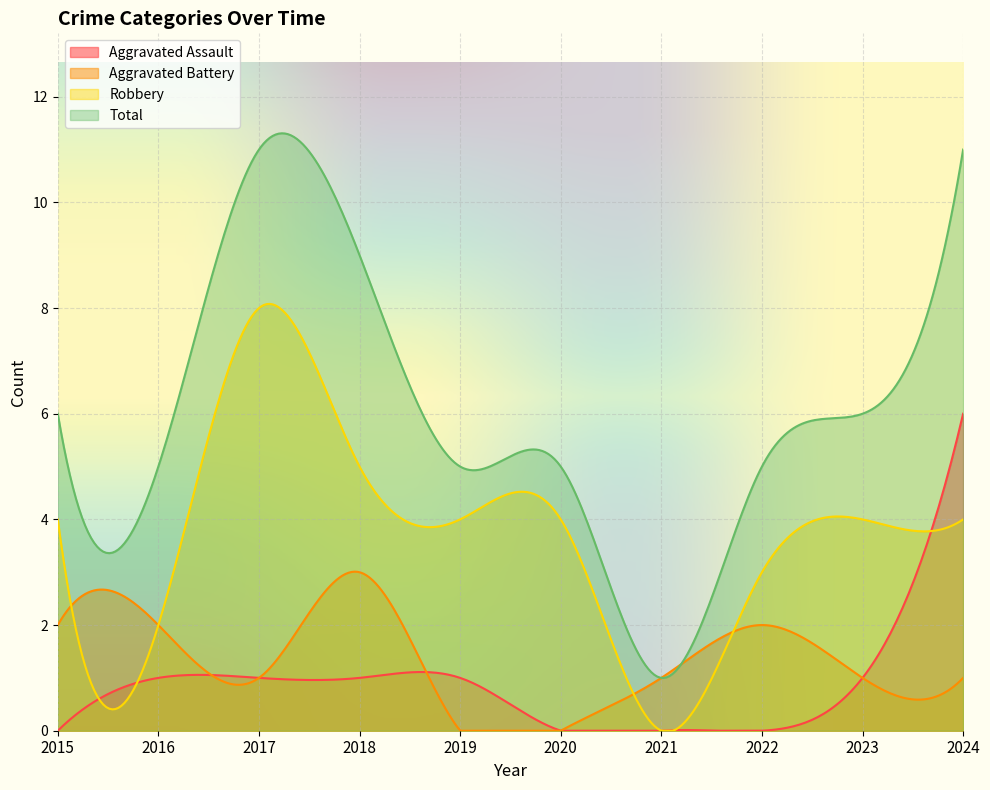

True or false: Aggravated Battery has more than 2 points higher than both neighbors.

True